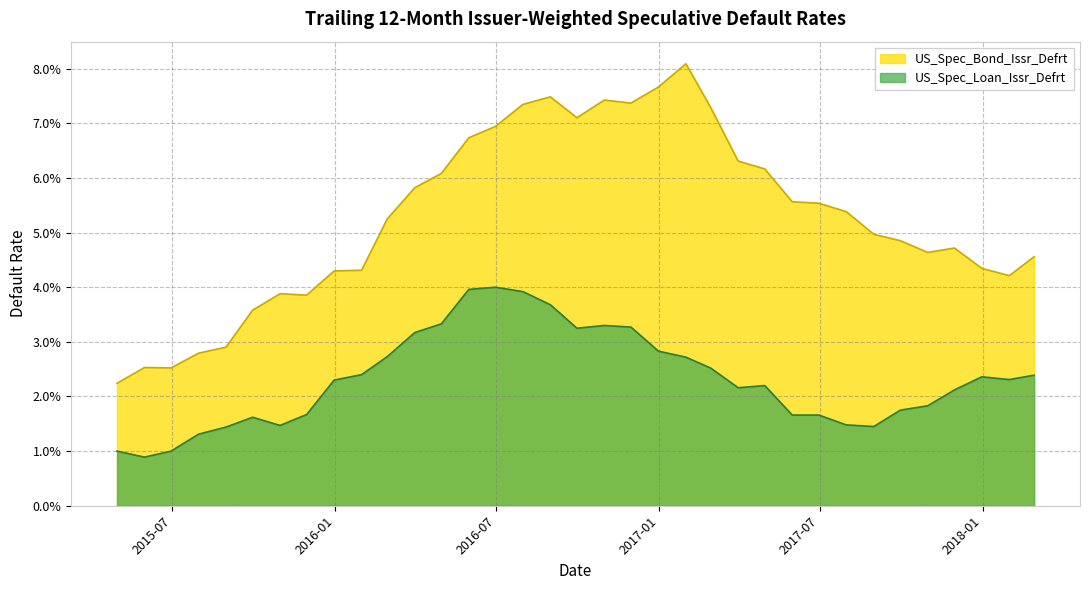

What is the sum of all US_Spec_Loan_Issr_Defrt values?

0.8